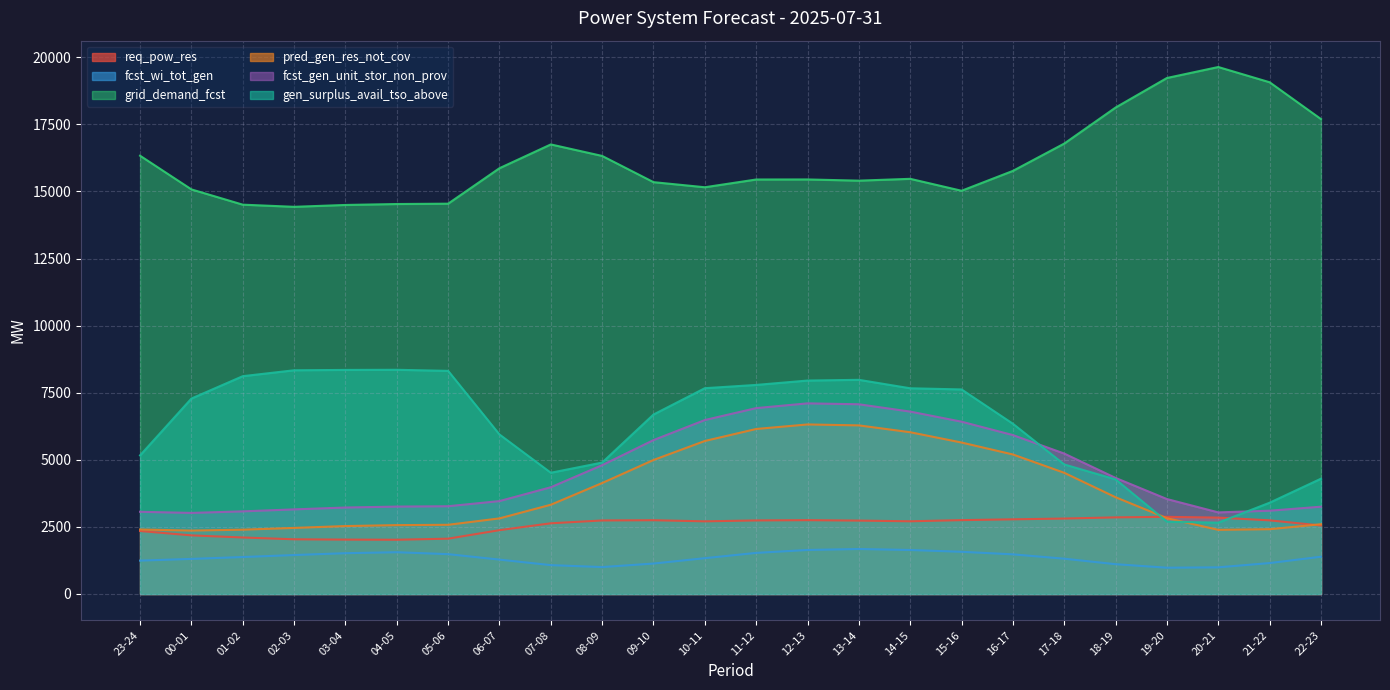

Between 19-20 and 05-06, which is larger?

19-20